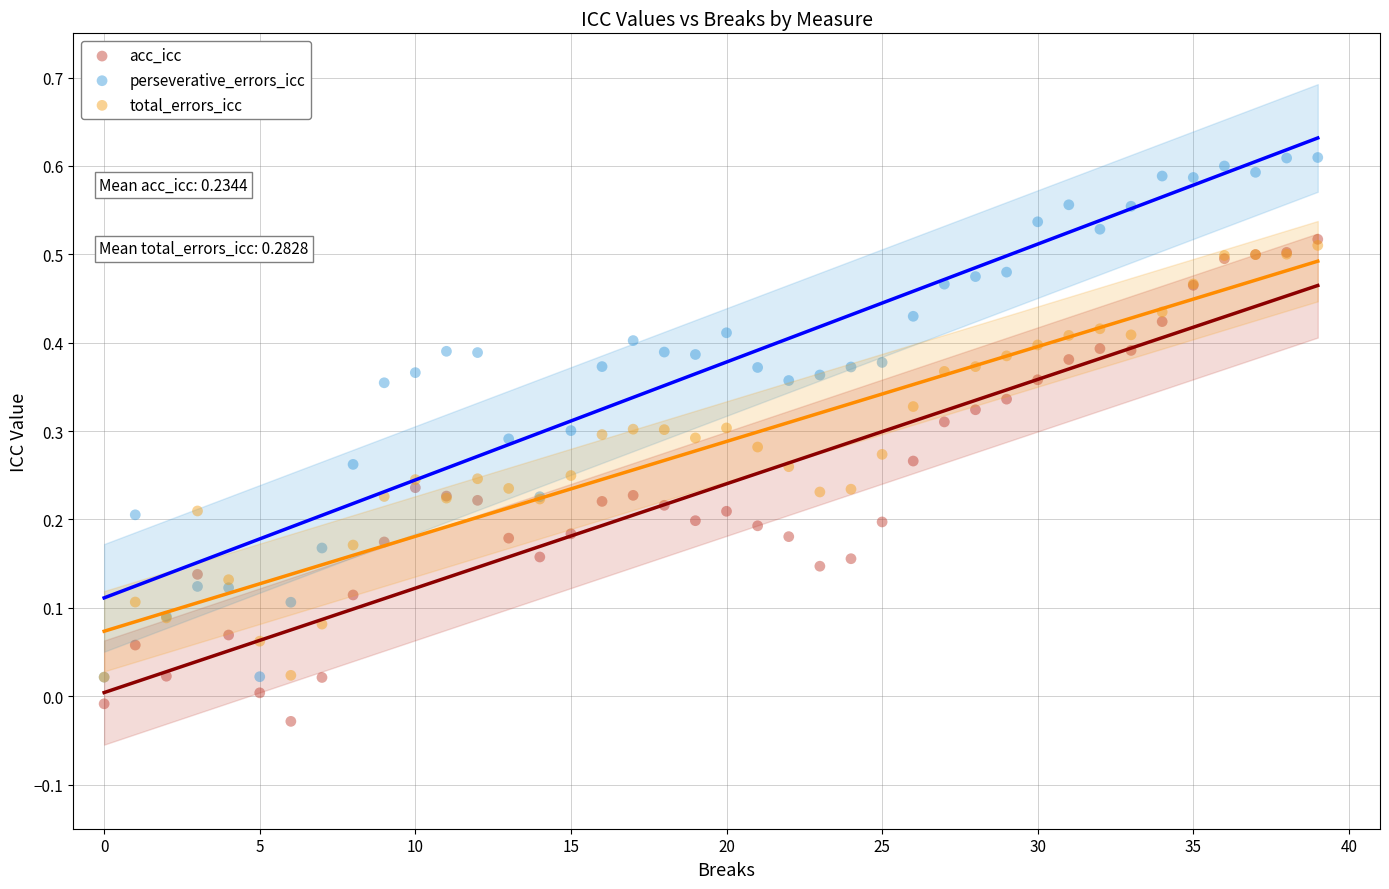

Which series contains the lowest Y value?

acc_icc